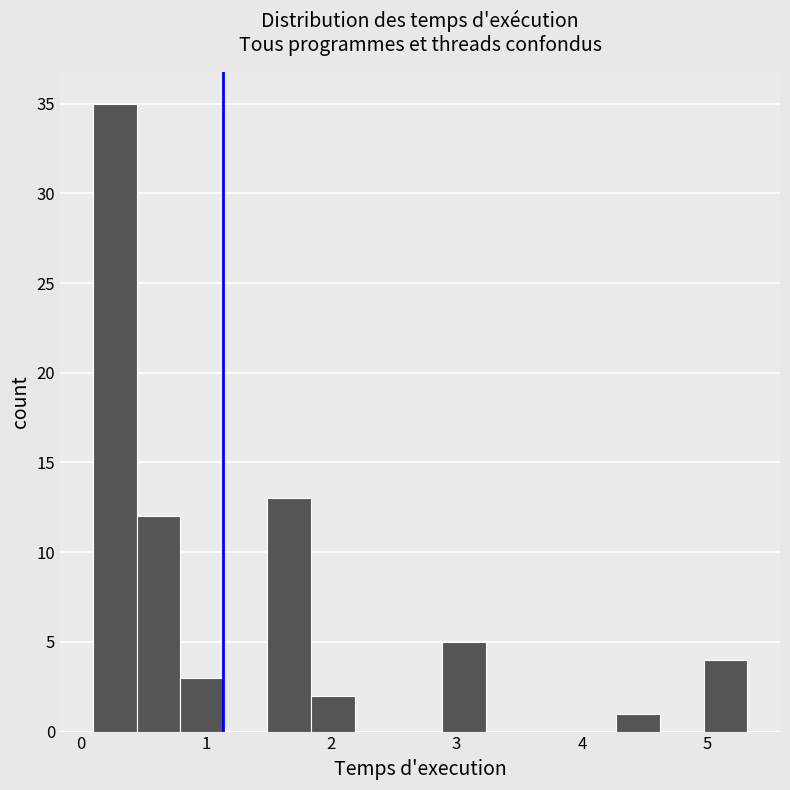

Around what value on the x-axis is the tallest bar? Give the approximate position of its centre, as read against the axis.

0.3